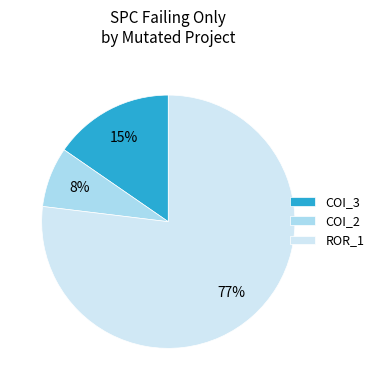

To the nearest percent, what is the average slice percentage?

33%